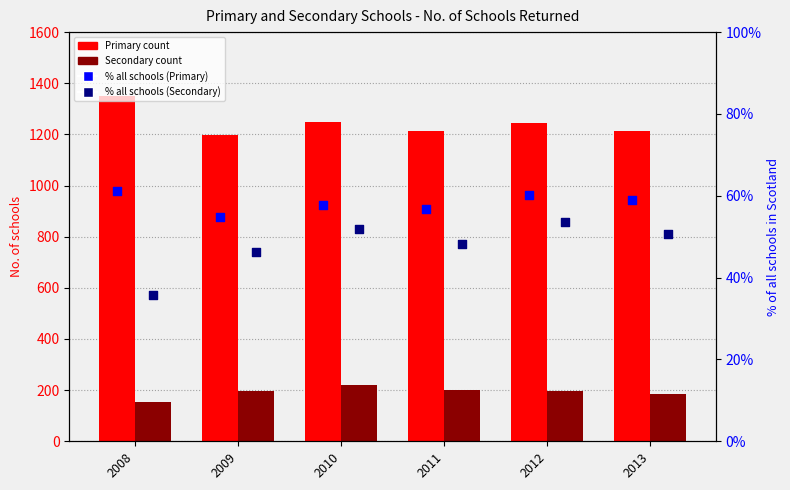

What are all the series names shown in the legend?

Primary count, Secondary count, % all schools (Primary), % all schools (Secondary)